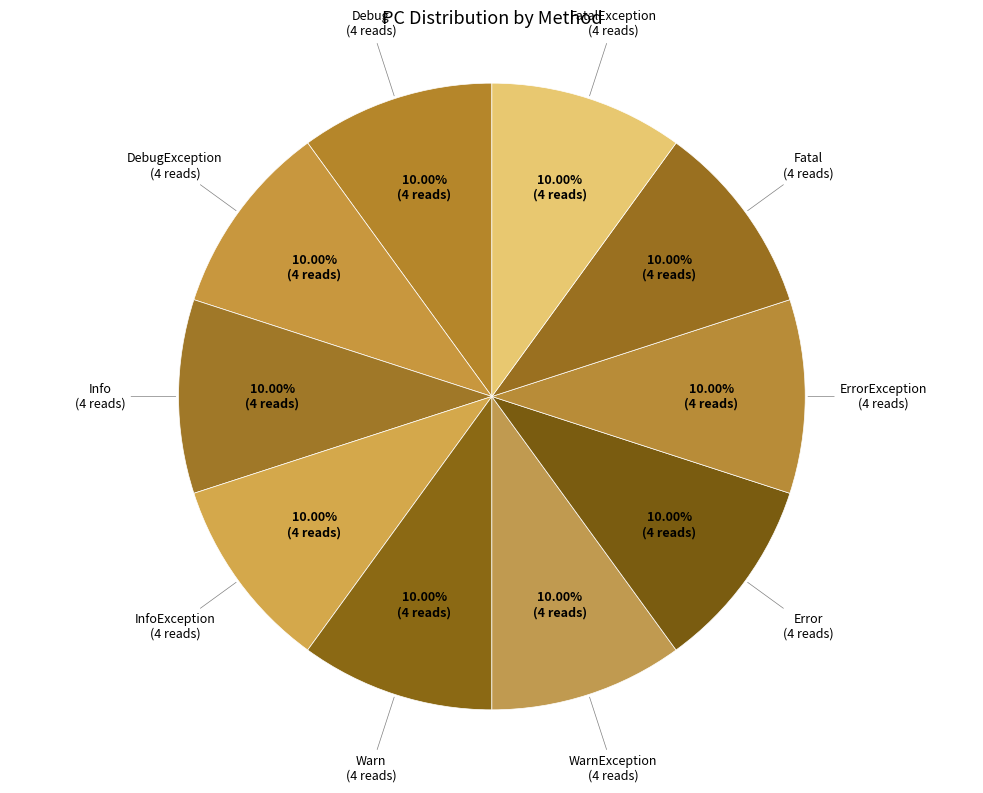

How much of the chart is everything except Error?

90.0%